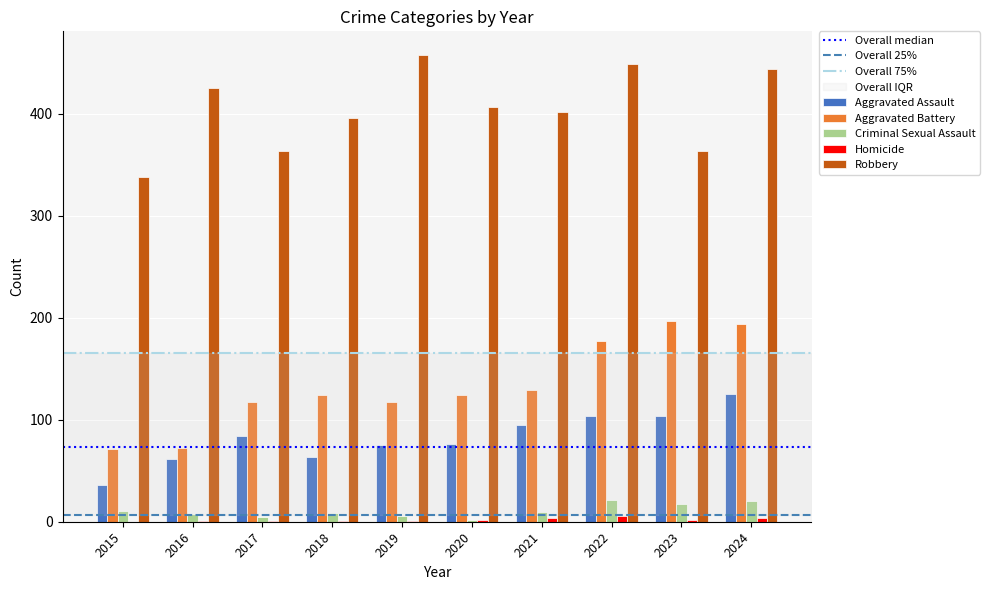

Which label corresponds to the largest value in the chart?

2019